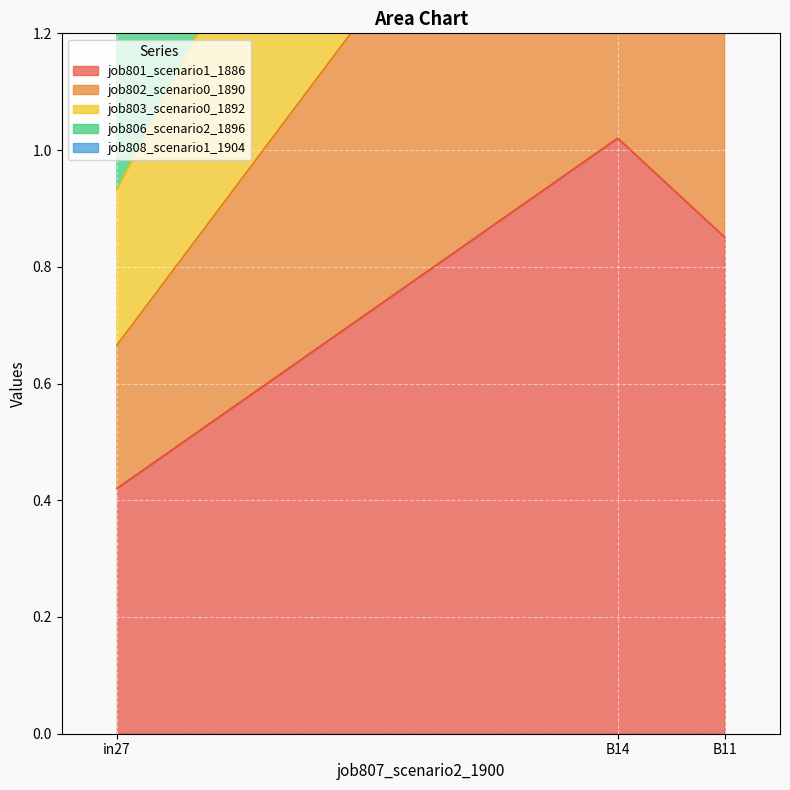

What is the difference between the highest and lowest values at B11?

2.2